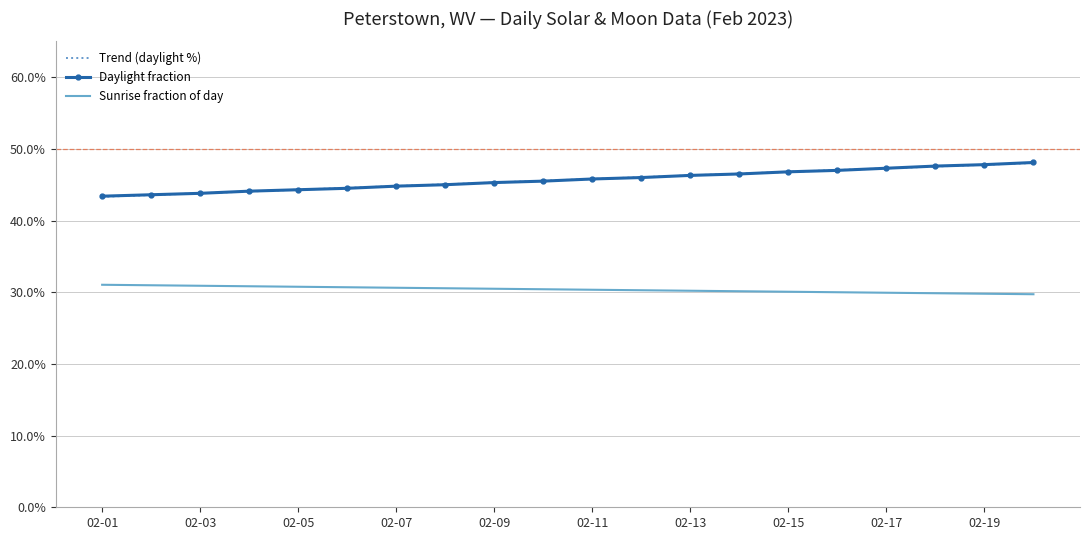

Which series has the largest total across all categories?

Trend (daylight %)